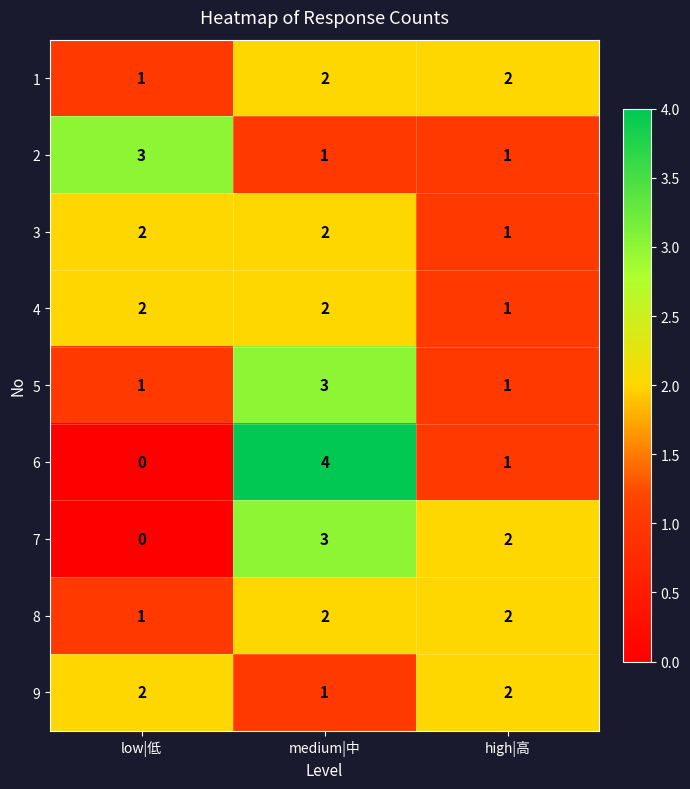

What is the sum of all 8 values?

5